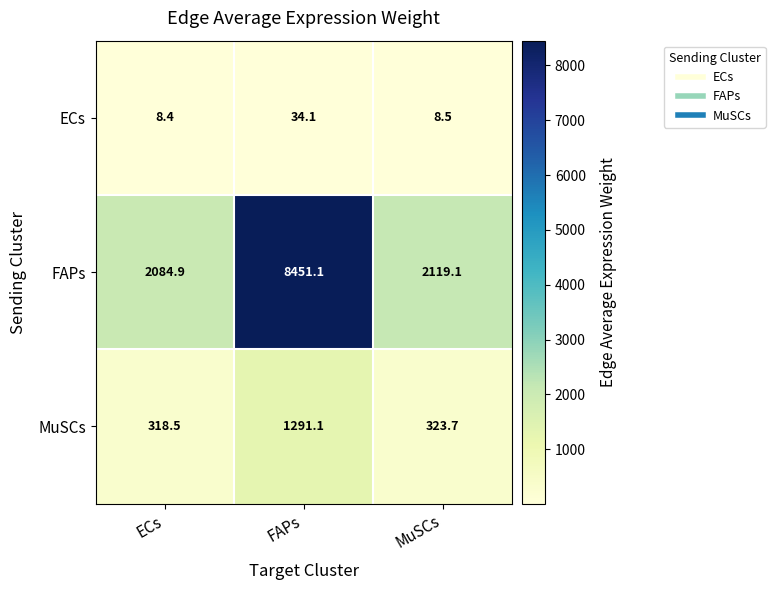

Reading right to left, list all the values displayed in this chart.

ECs: MuSCs=8.5	FAPs=34.1	ECs=8.4
FAPs: MuSCs=2119.1	FAPs=8451.1	ECs=2084.9
MuSCs: MuSCs=323.7	FAPs=1291.1	ECs=318.5